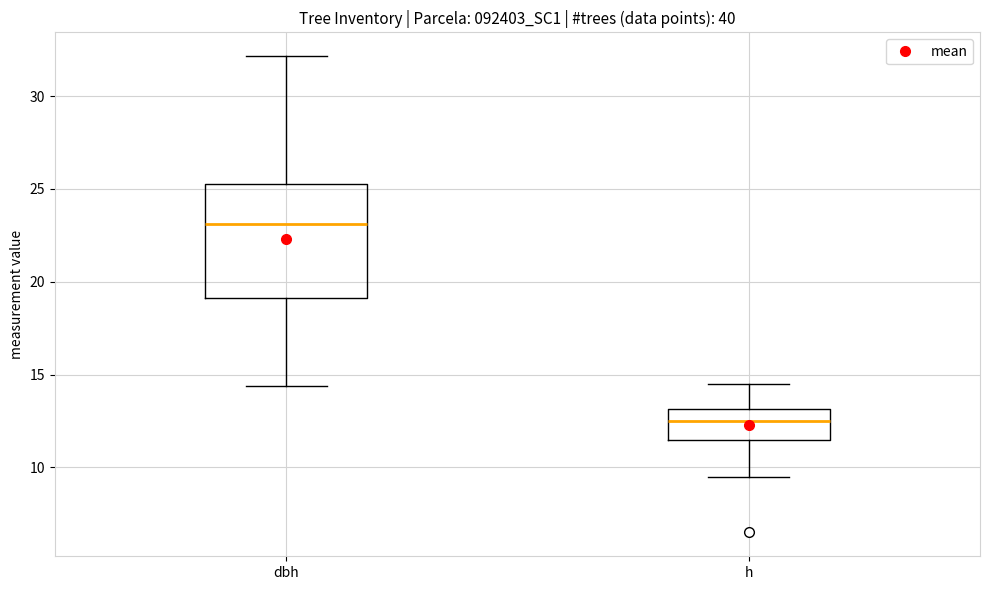

Comparing the boxes themselves (not the whiskers), which one is the tallest?

dbh